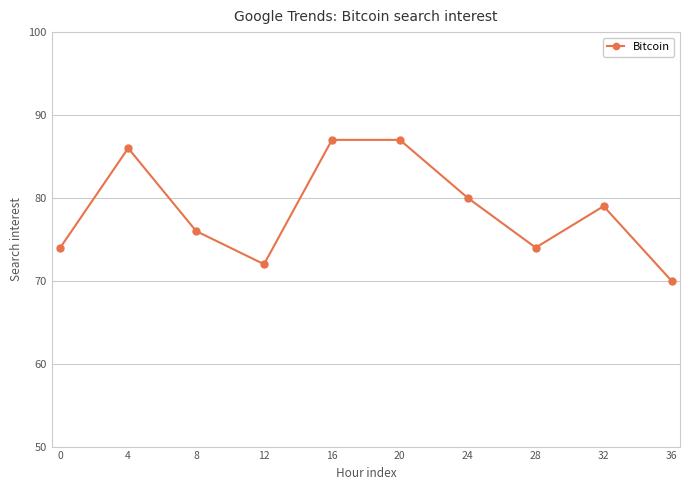

Count the number of categories in the chart.

10